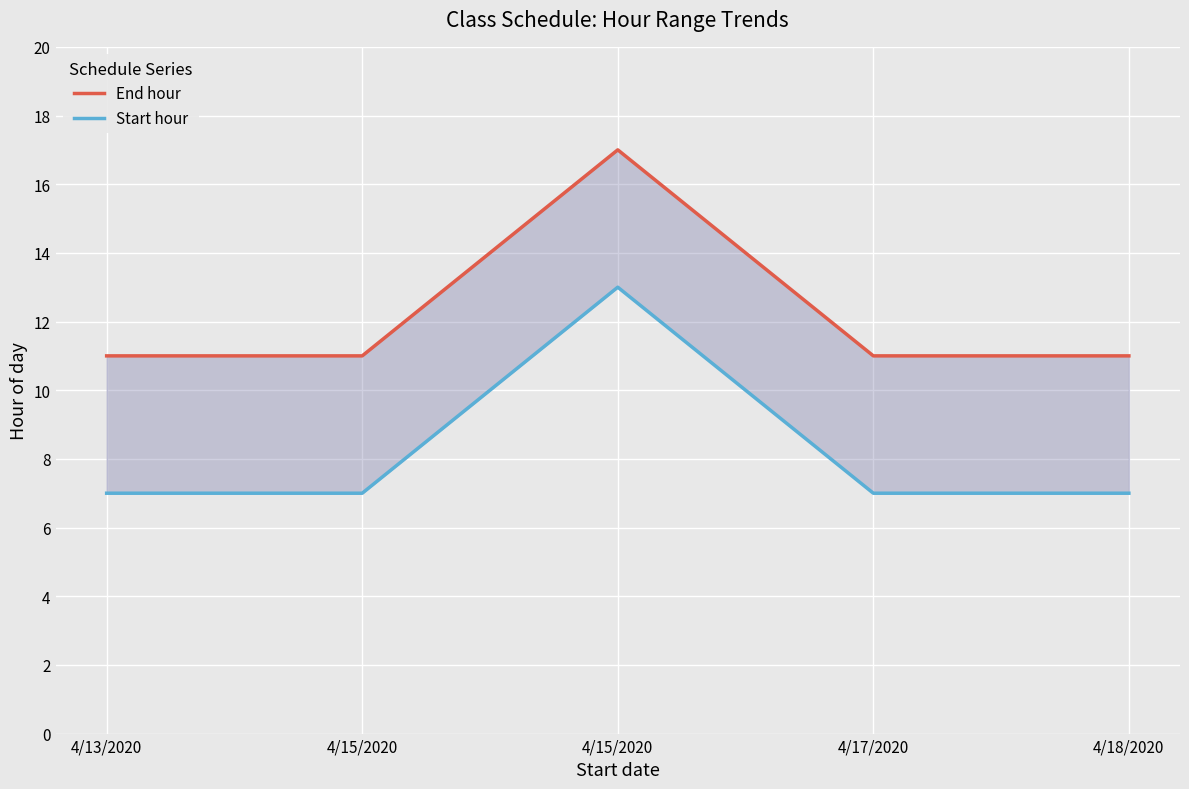

What is the greatest value displayed?

17